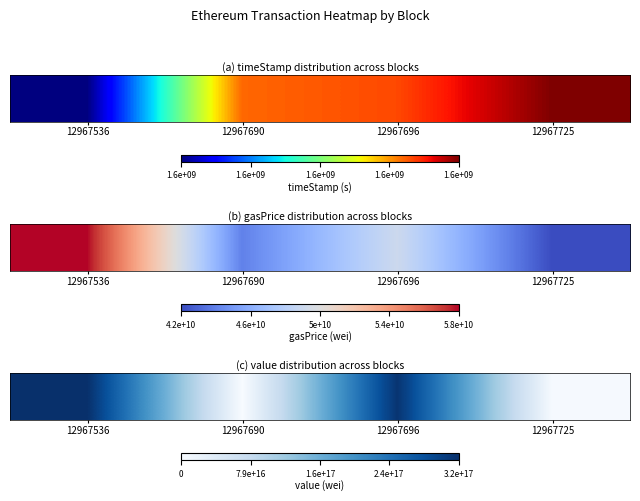

What is the greatest value displayed?

1.0